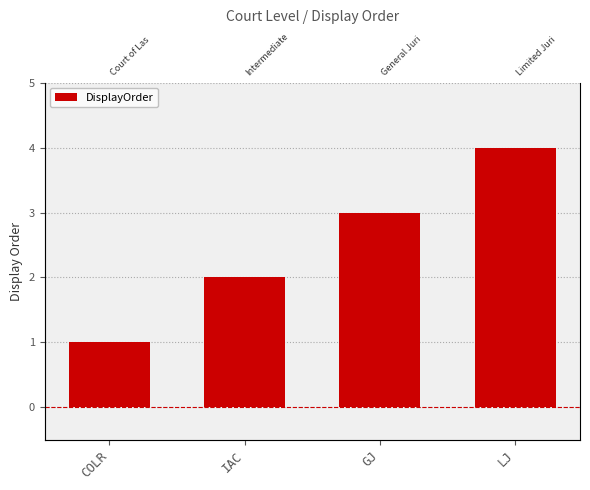

What is the value of the 4th bar from the left?

4